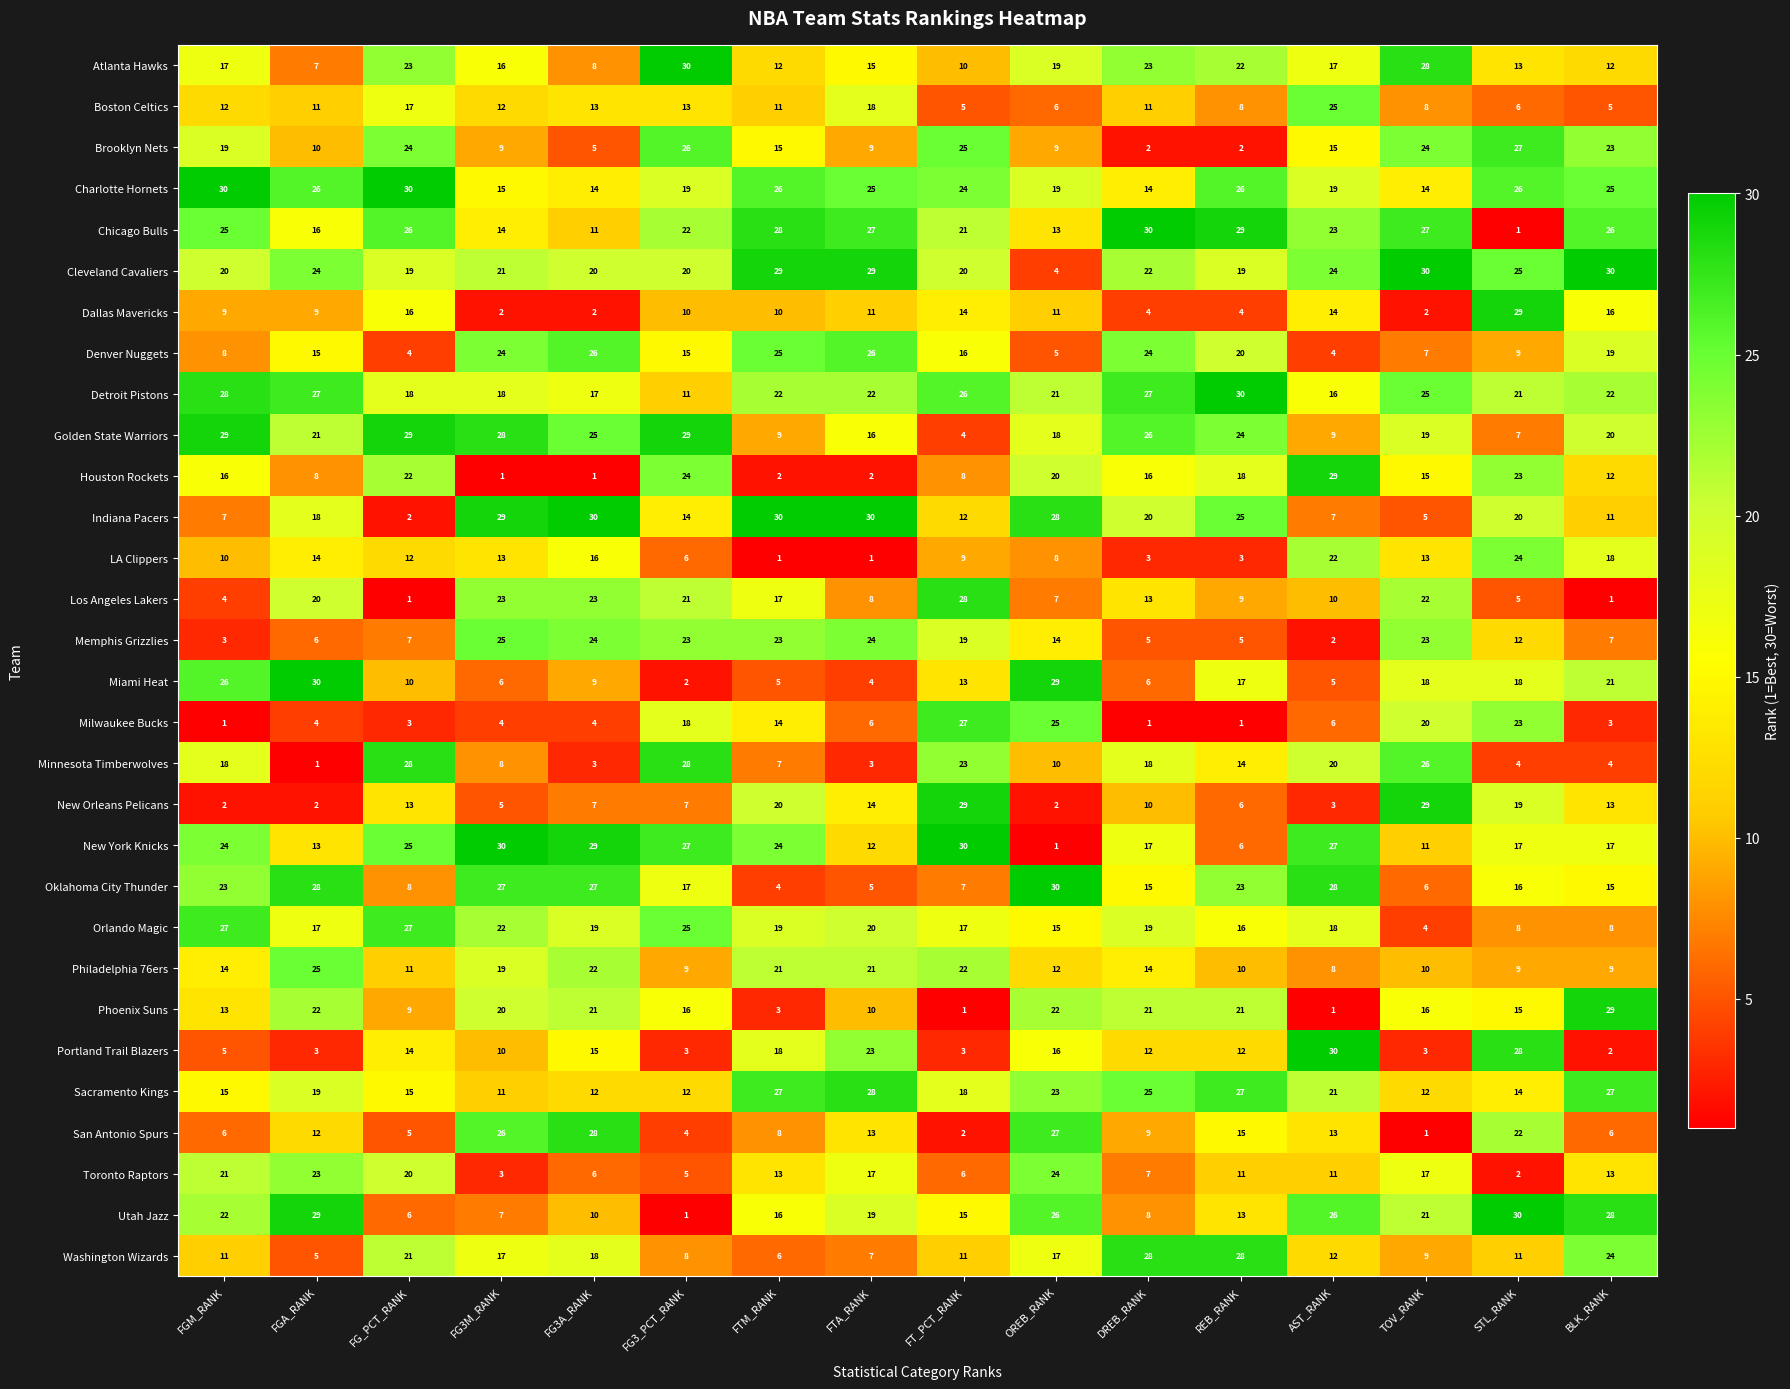

What is the difference between the maximum and minimum values in the San Antonio Spurs series?

27